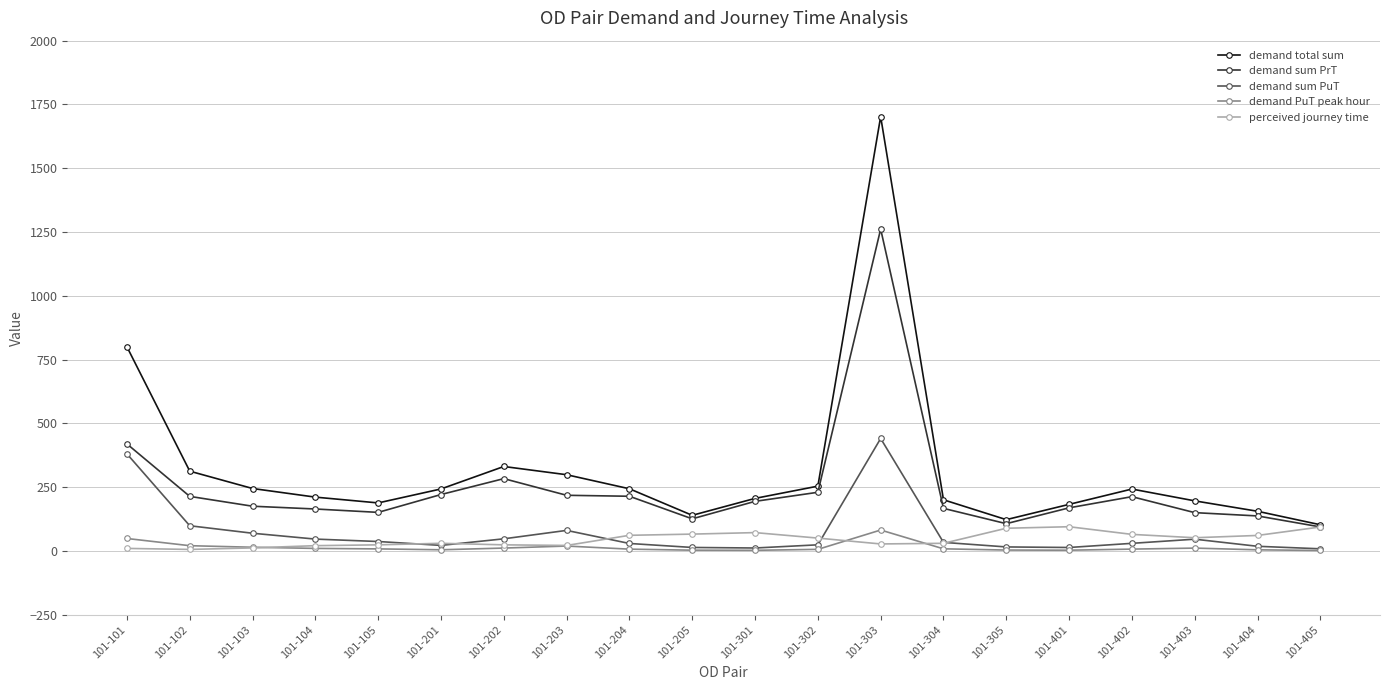

Is it true that demand sum PuT equals 24.1 at 101-302?

True